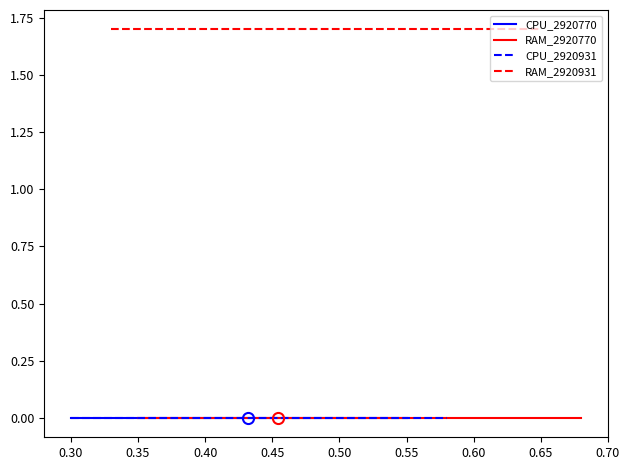

Is it true that CPU_2920931 equals 0.0 at 0.60?

True